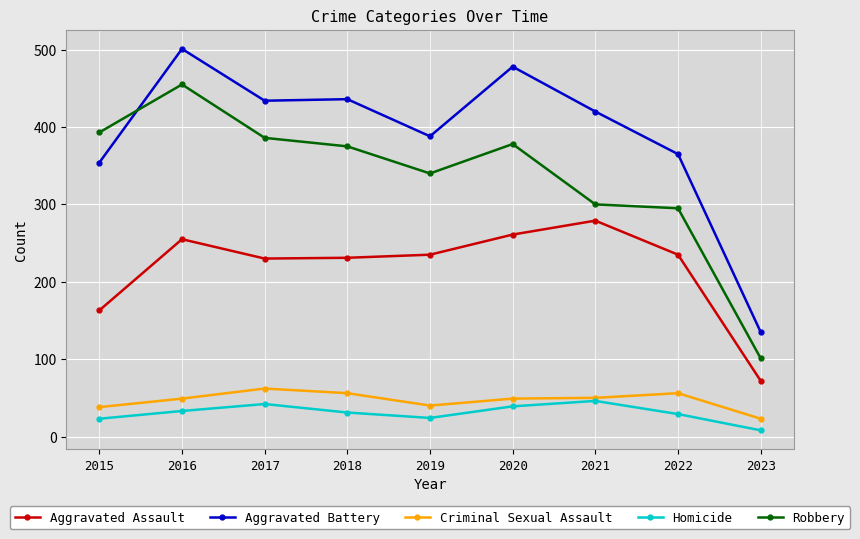

At how many categories does at least one series exceed 397?

5